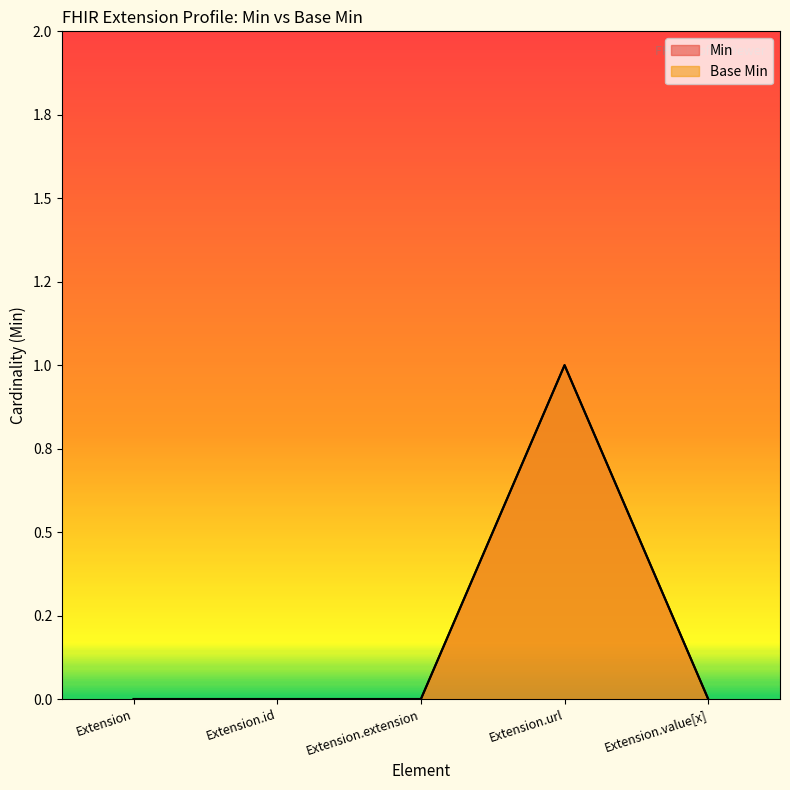

What position from the right is Extension.url?

2